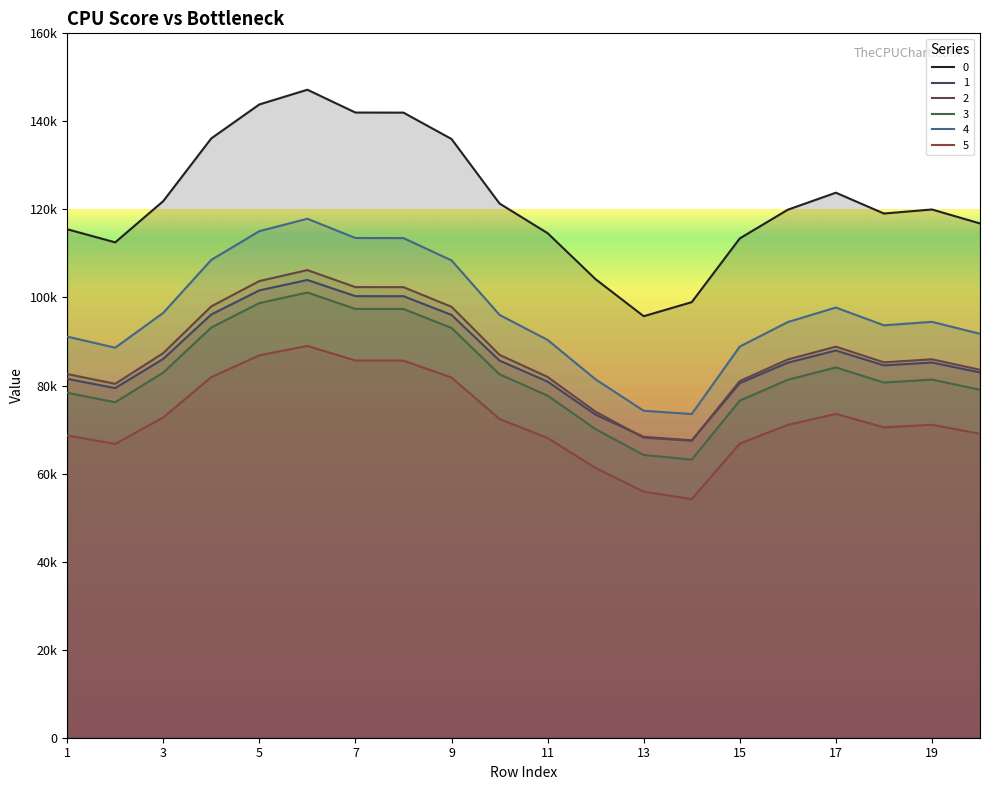

True or false: 4 has a value of 164264.7 at 7.

False